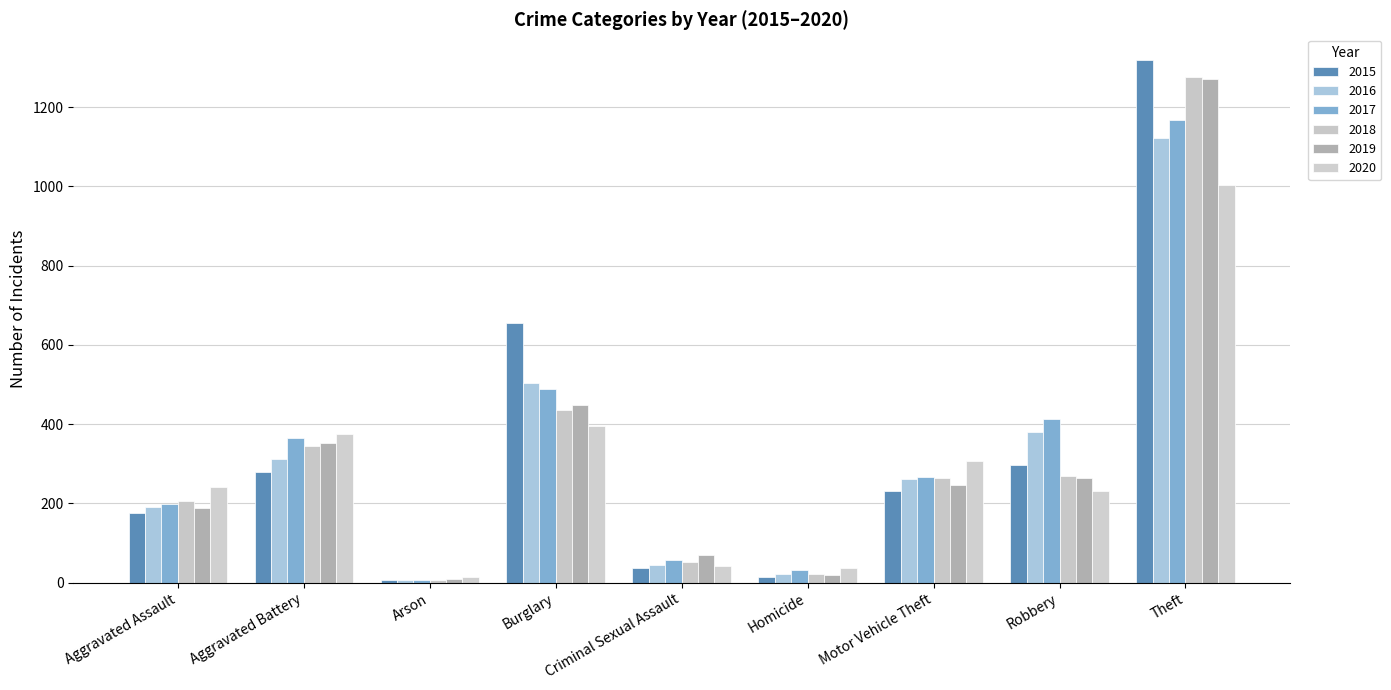

Is the value of 2015 at Robbery greater than the value of 2020 at Aggravated Battery?

No